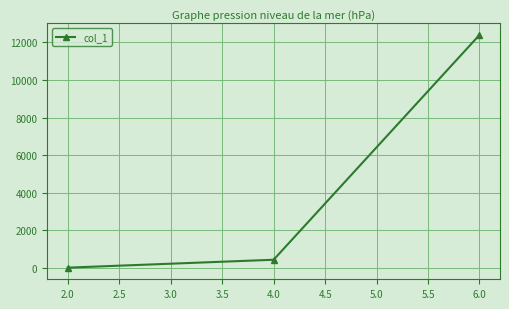

Does the chart display data point markers on the line(s)?

Yes